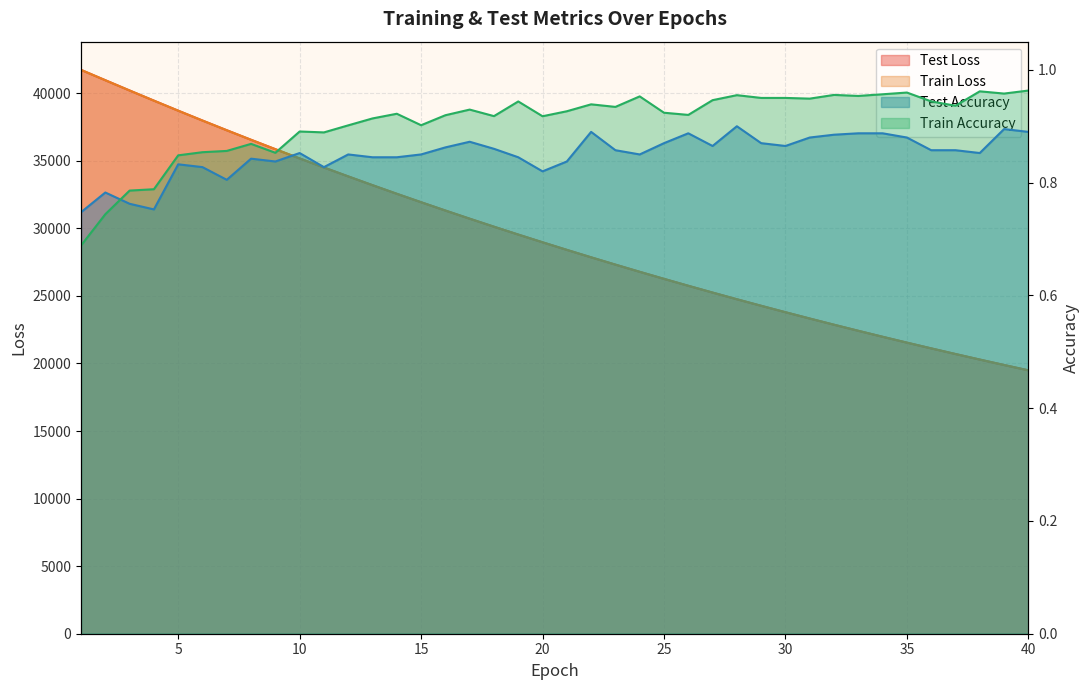

At how many categories does at least one series exceed 14401?

40